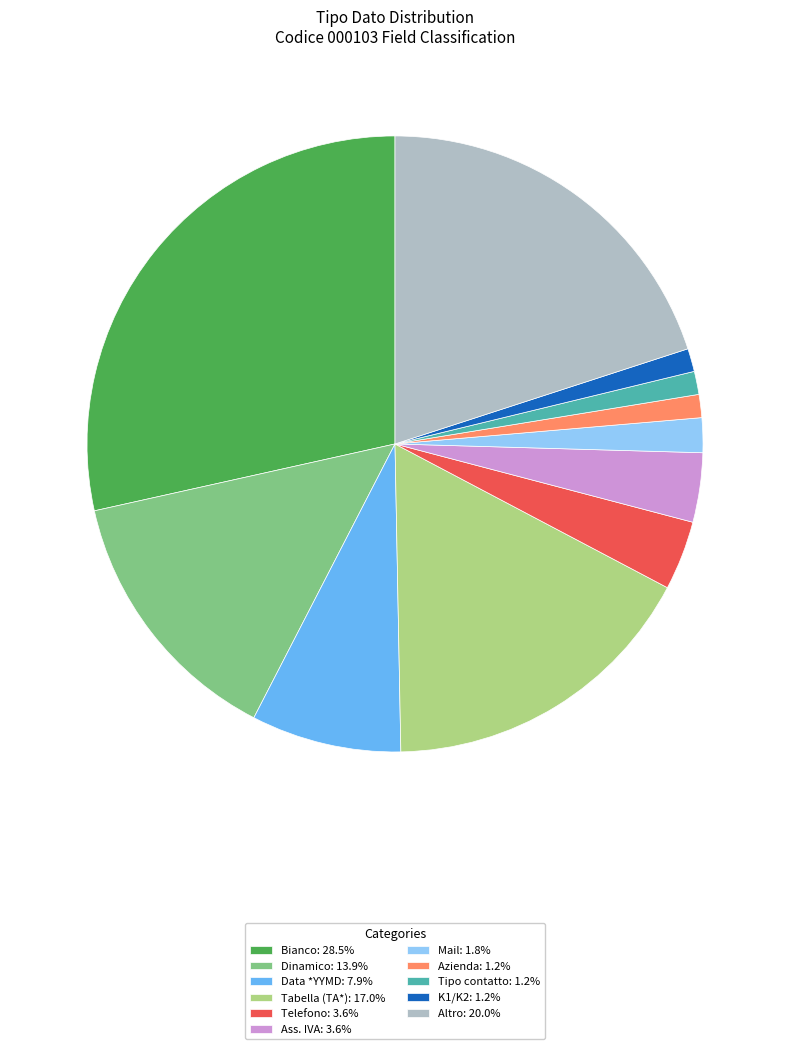

Approximately how many times larger is the value at Dinamico: 13.9% compared to Telefono: 3.6%?

3.8